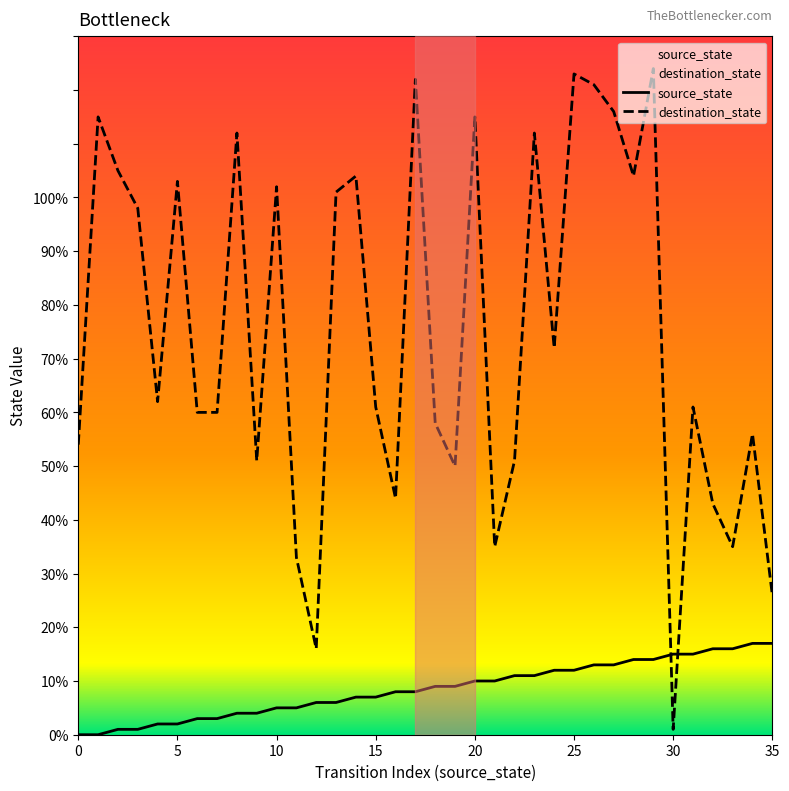

The value of source_state at 14 is 7. True or false?

True